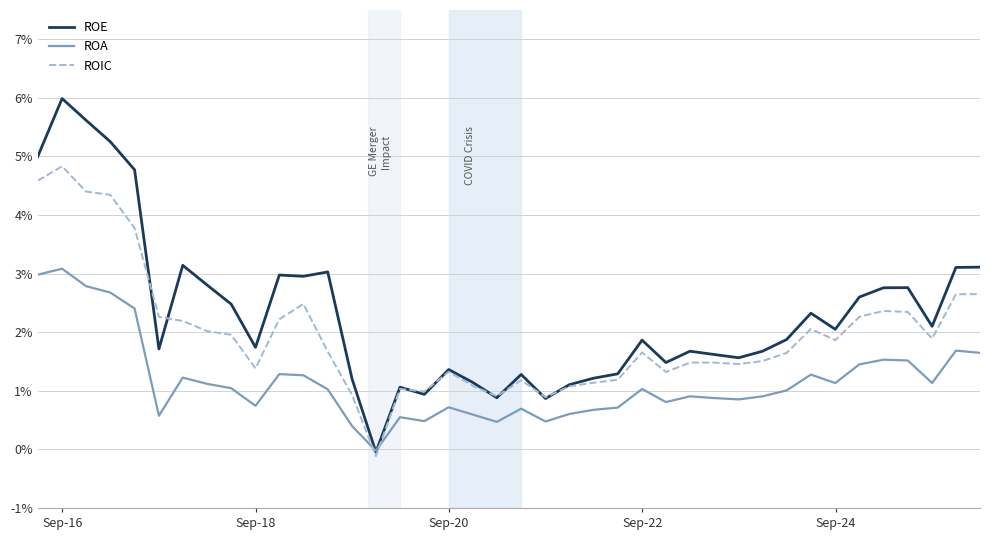

Does the chart have visible grid lines?

Yes